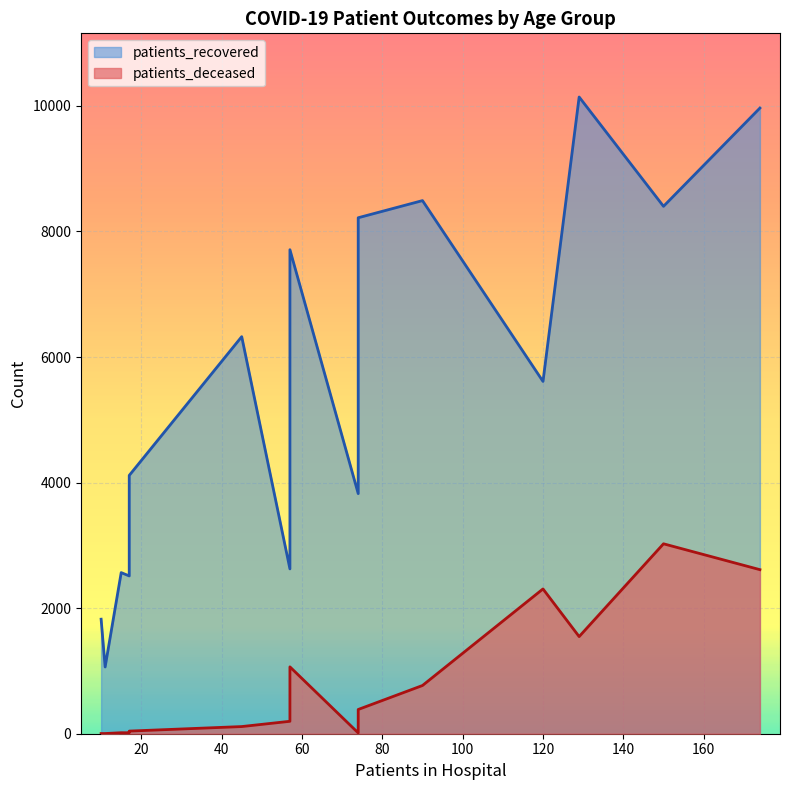

True or false: patients_deceased and patients_recovered cross at least once.

False